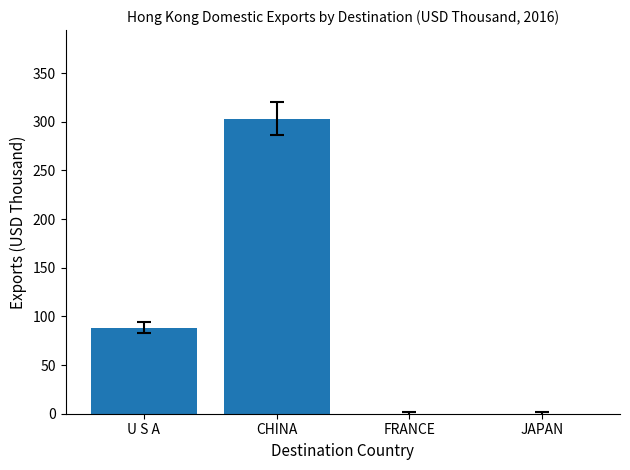

What is the approximate value at CHINA?

303.2